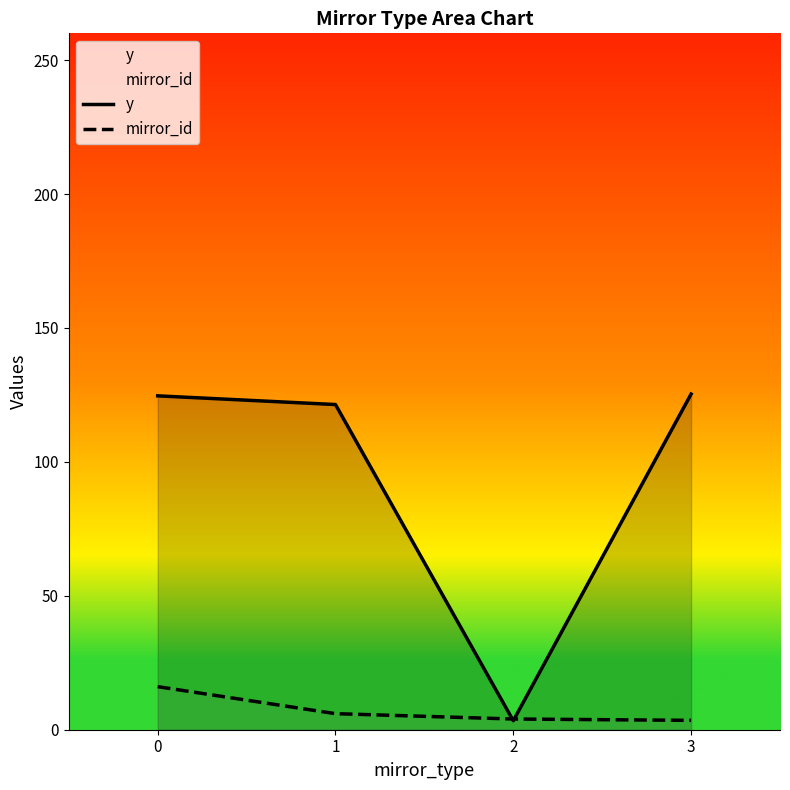

What is the greatest value displayed?

125.3